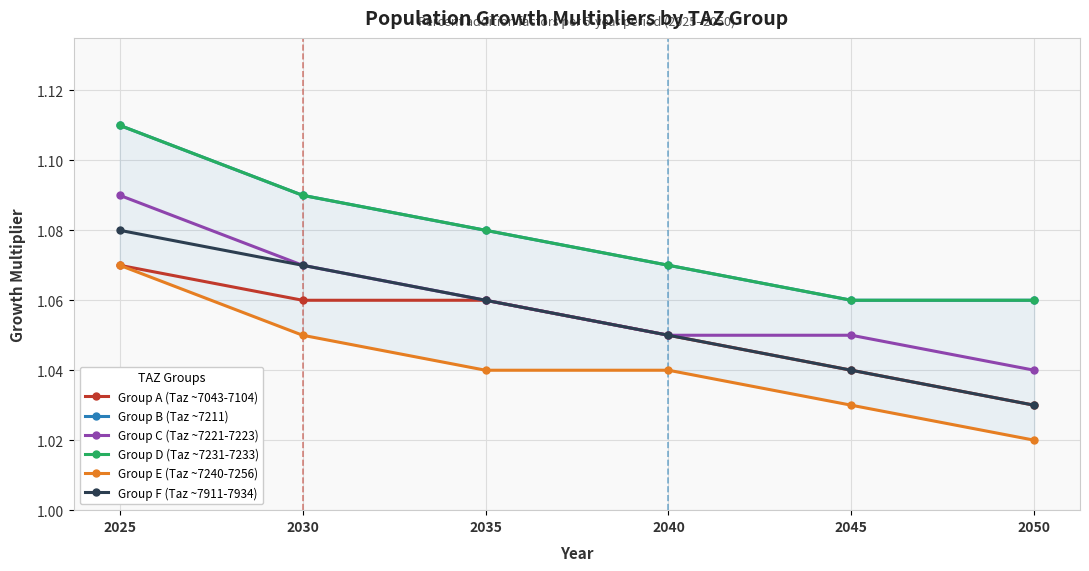

What is the difference between the maximum and second lowest values in the Group B (Taz ~7211) series?

0.1